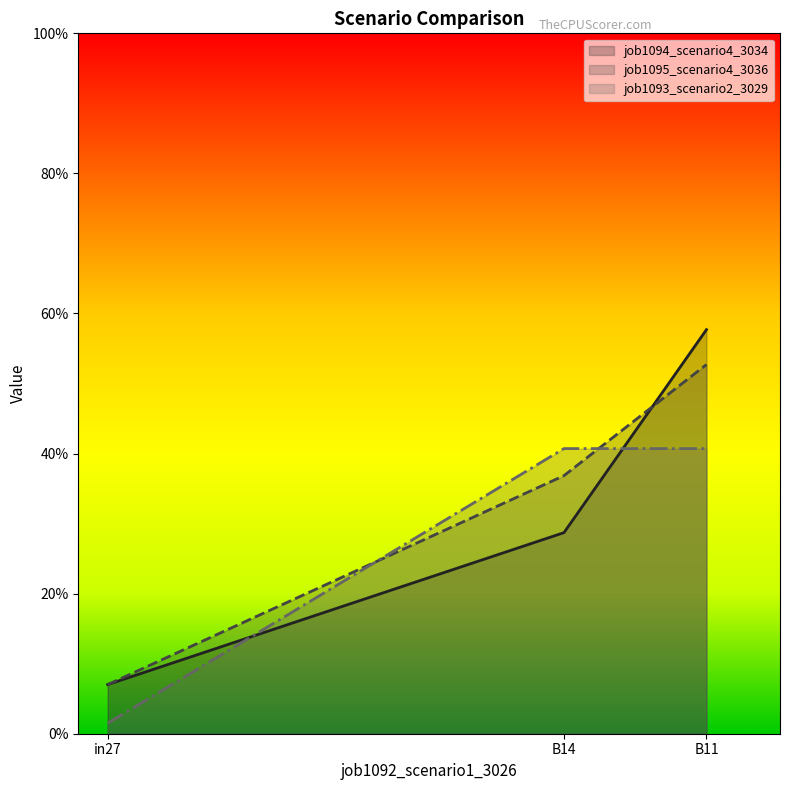

What is the average value of the job1093_scenario2_3029 series?

0.3